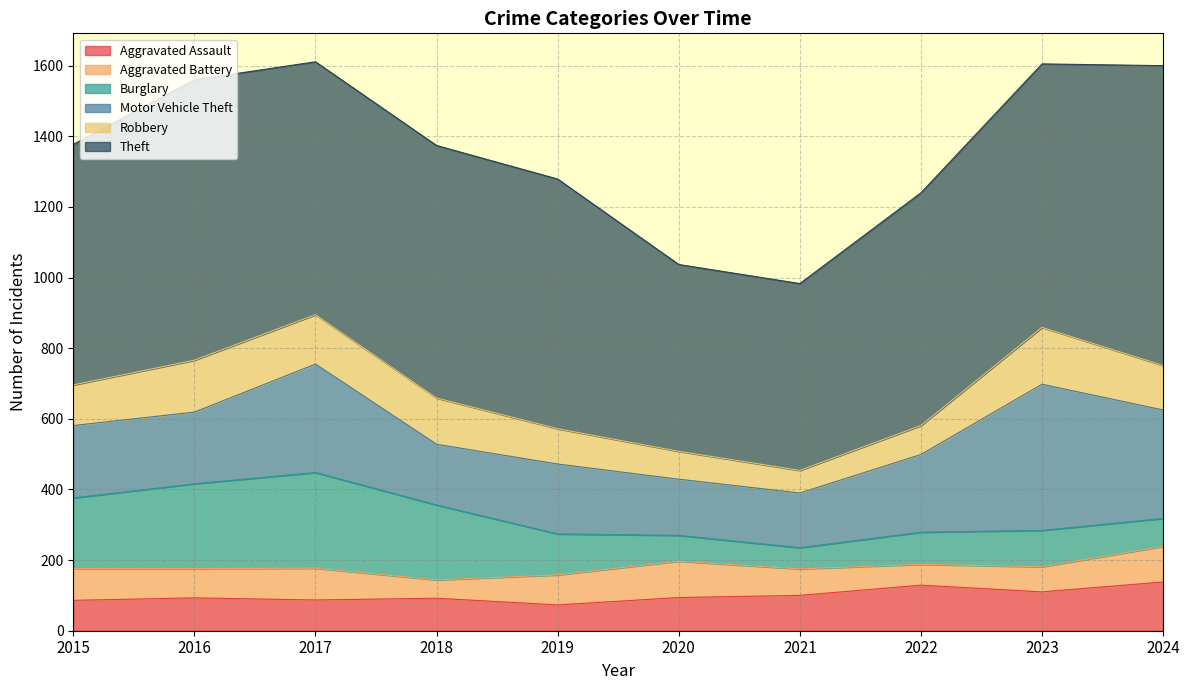

What is the value of the Theft point at the 5th from the left?

707